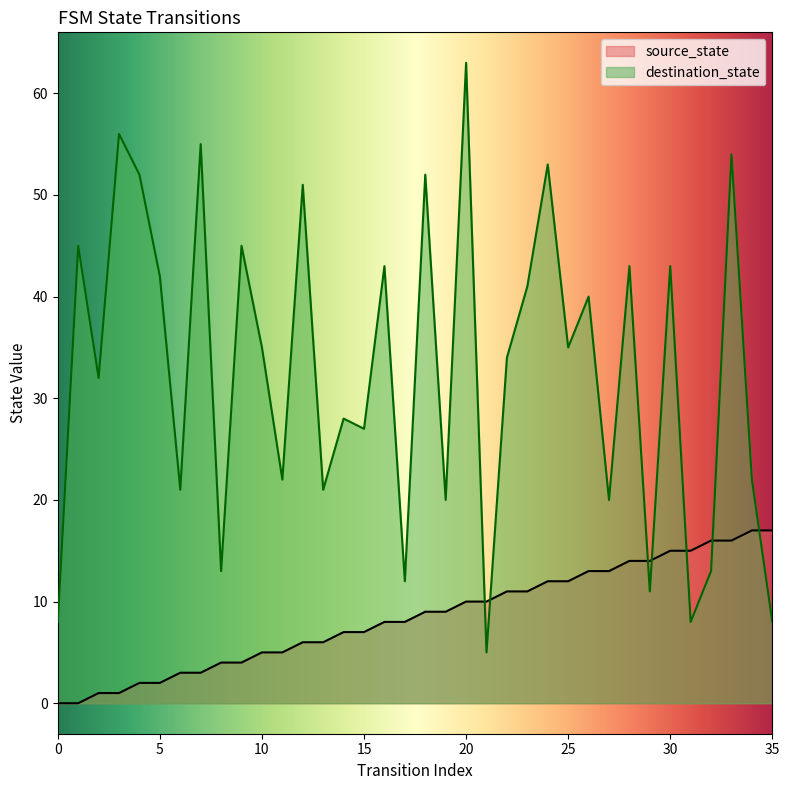

At 28, list the series in order from largest to smallest.

destination_state, source_state